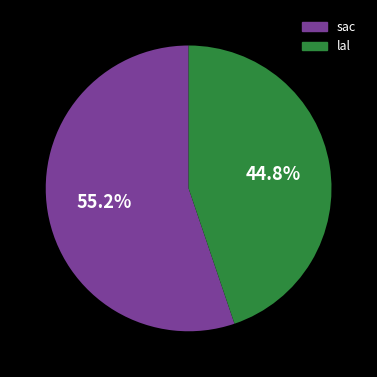

Is there a majority slice in this chart?

Yes